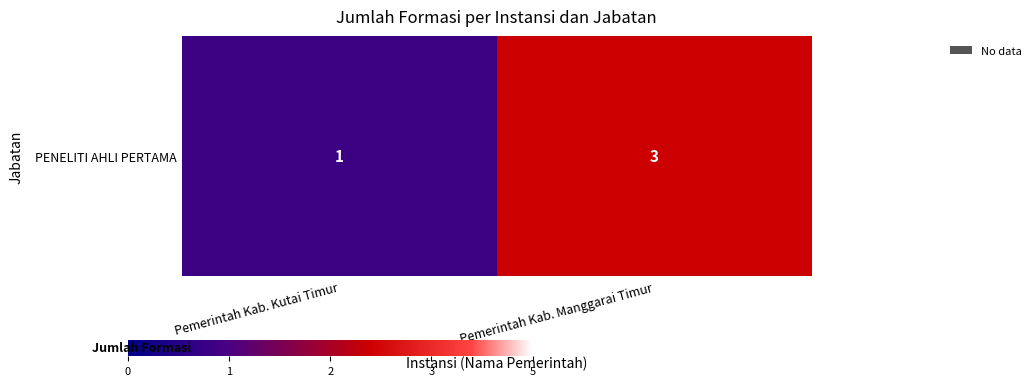

What is the sum of the values at Pemerintah Kab. Kutai Timur and Pemerintah Kab. Manggarai Timur?

80